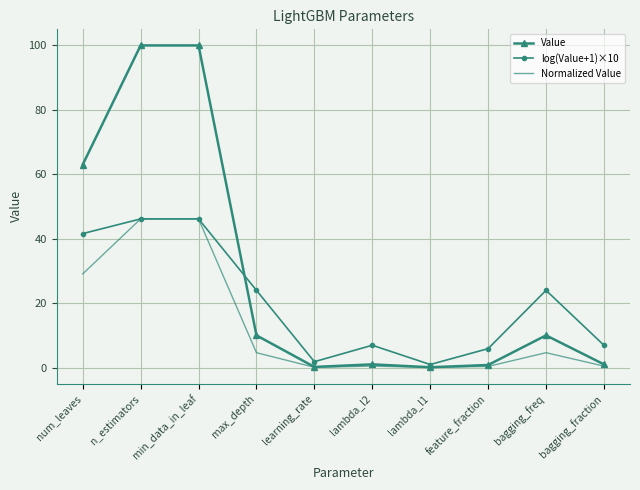

At which label is Value closest to 50?

num_leaves